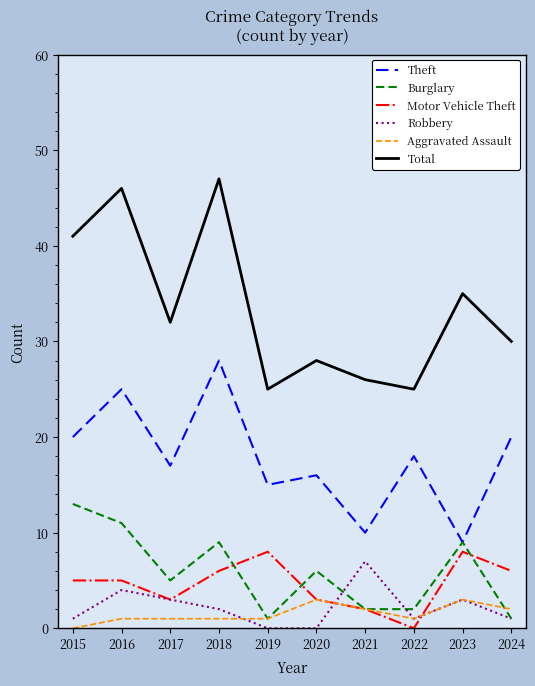

Read the Burglary value at 2017, to the nearest 5.

5